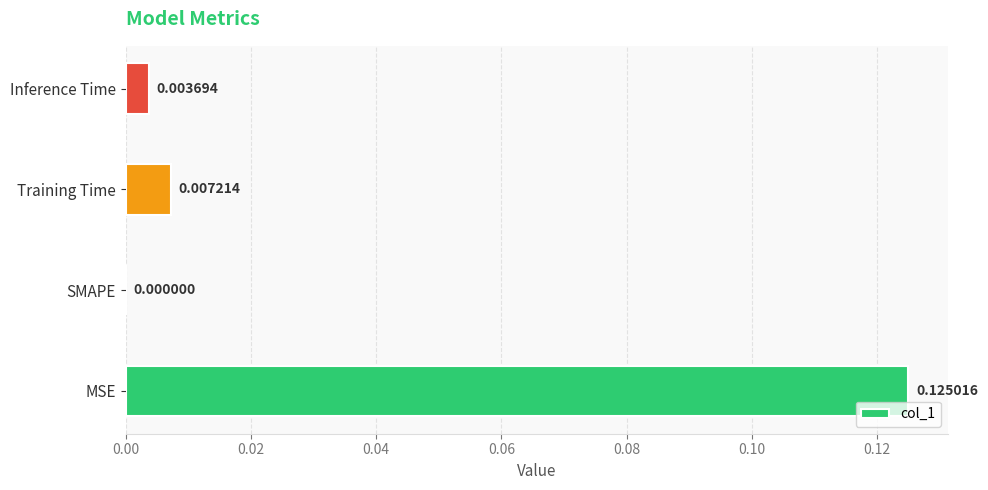

Which category has the highest value across all series?

MSE